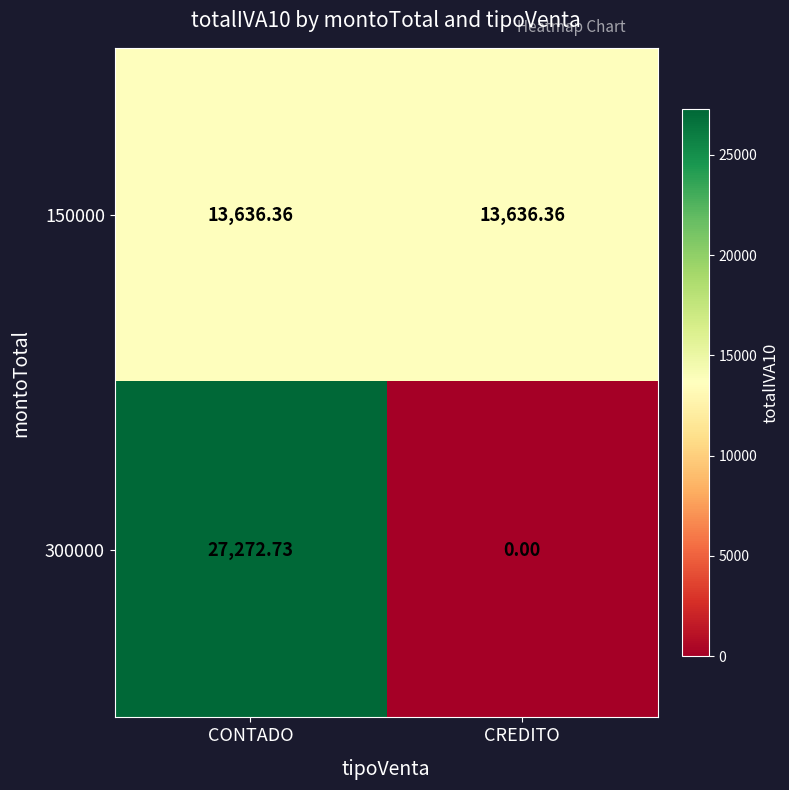

Between CONTADO and CREDITO, which series saw the biggest shift?

300000